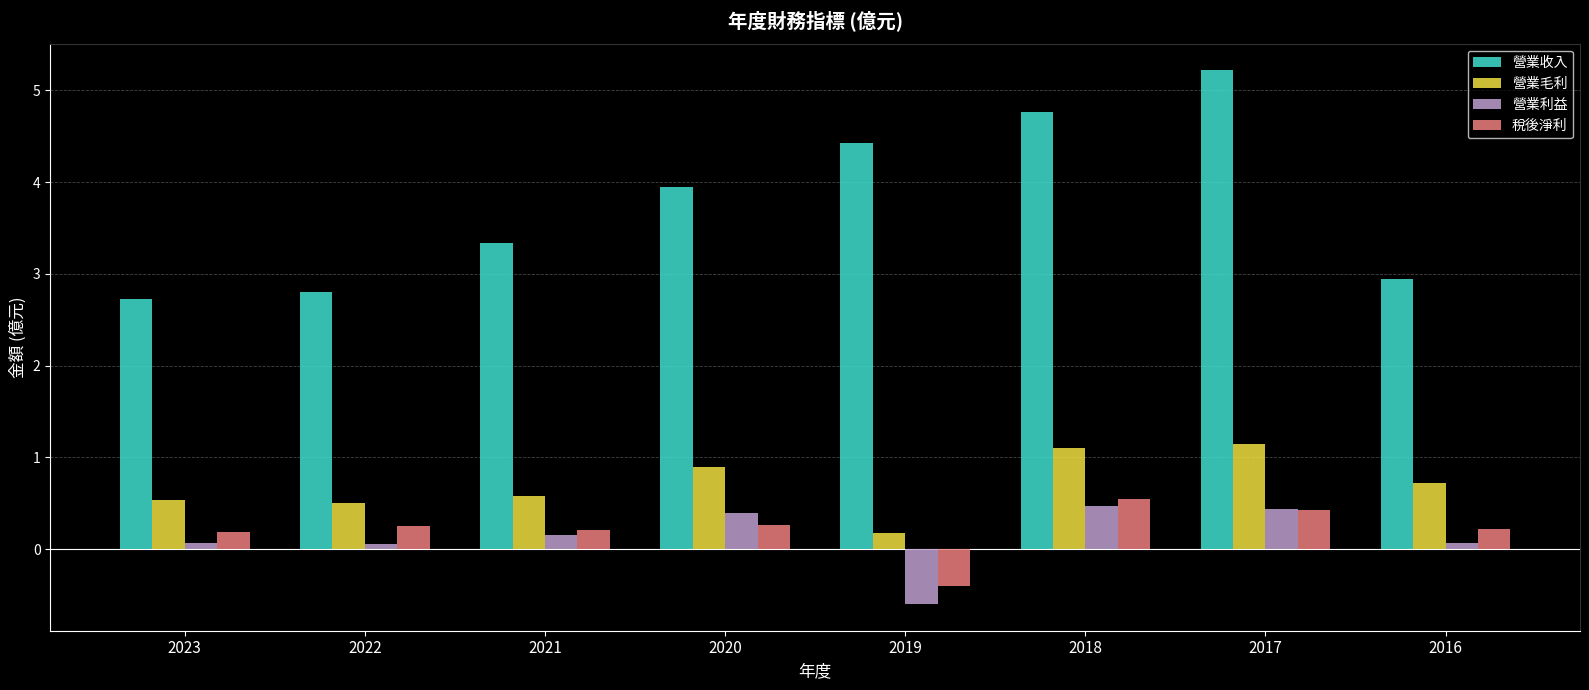

What is the spread (max minus min) of values at 2021?

3.2